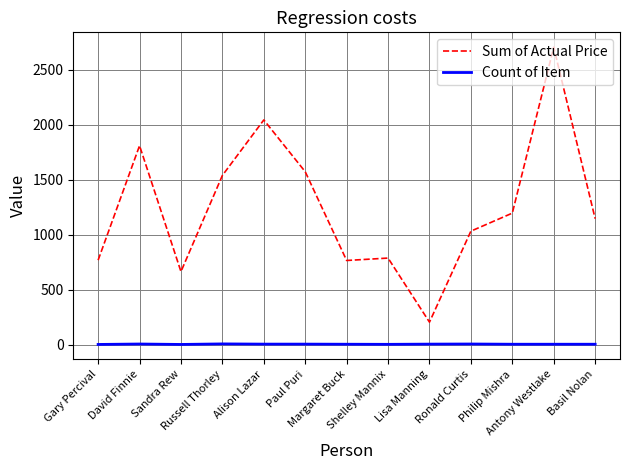

What are all the series names shown in the legend?

Sum of Actual Price, Count of Item